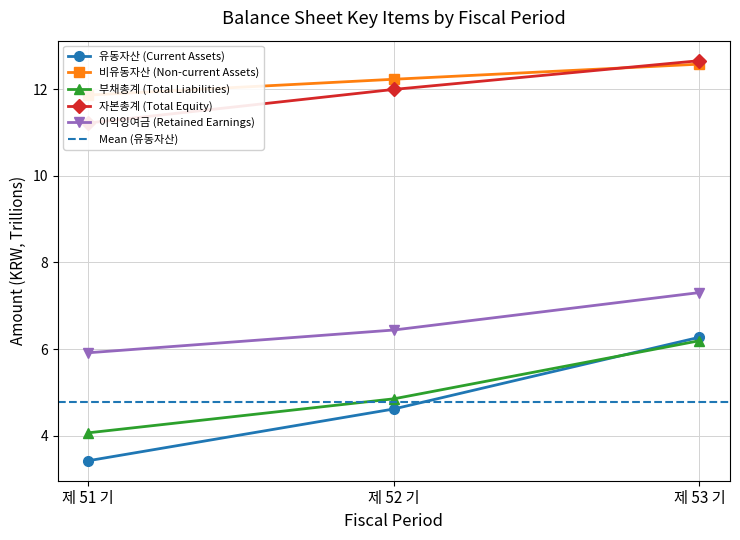

What is the label of the 2nd point from the right?

제 52 기